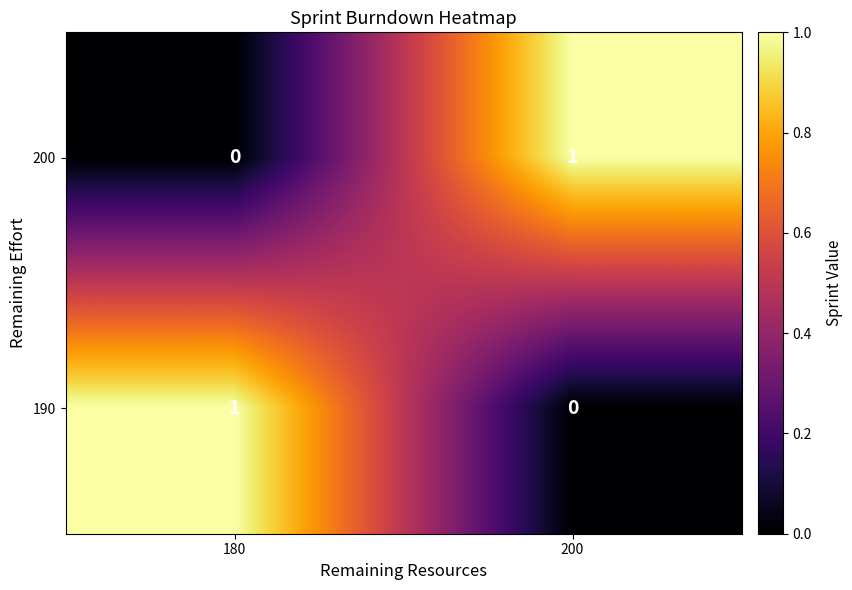

Rank the categories by 200 value from lowest to highest.

180, 200